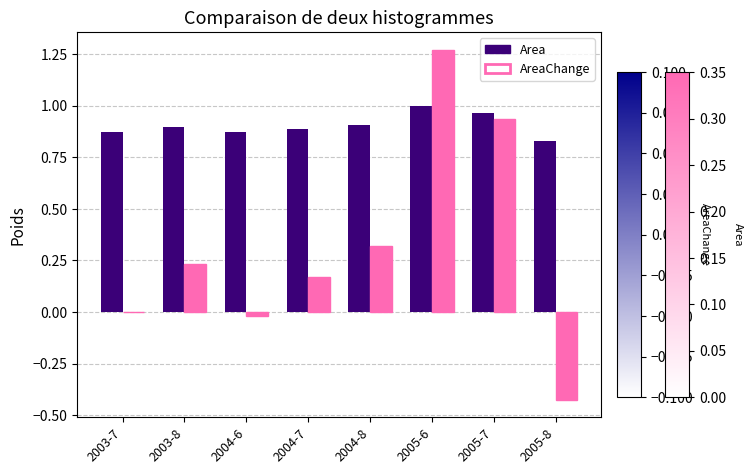

At which category does the chart reach its peak across all series?

2005-6